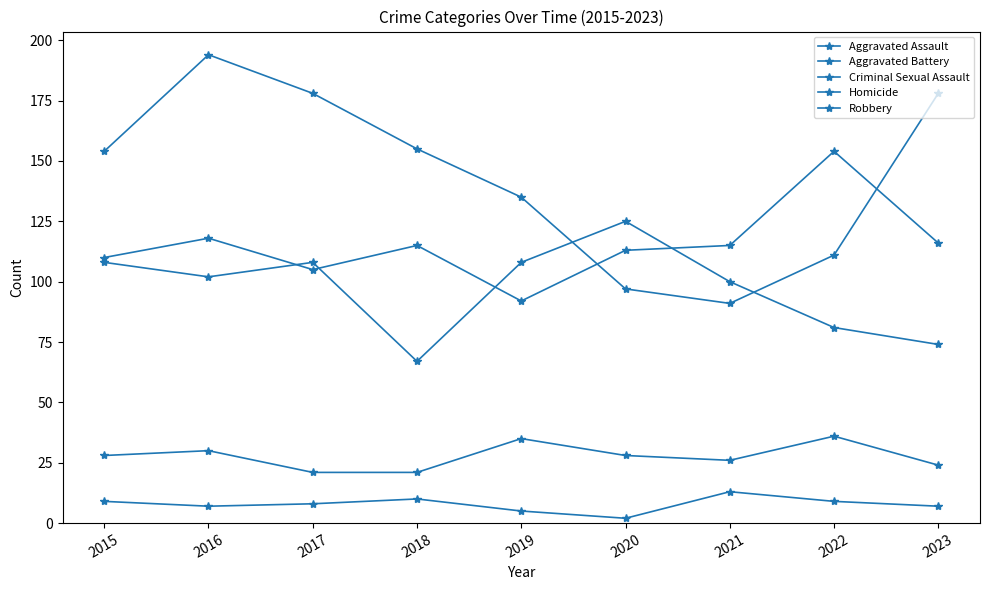

The value of Criminal Sexual Assault at 2020 is 28. True or false?

True